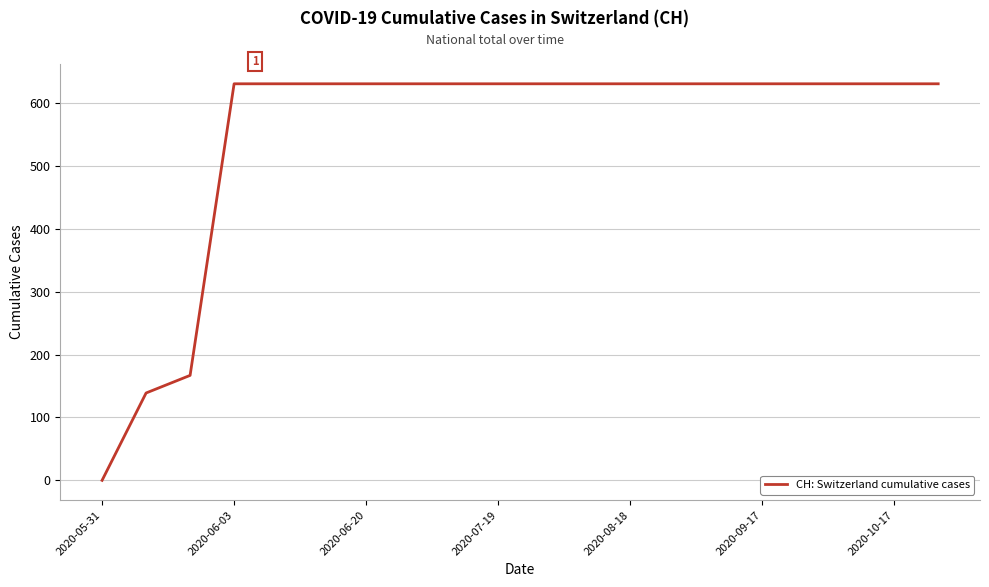

What is the greatest value displayed?

631